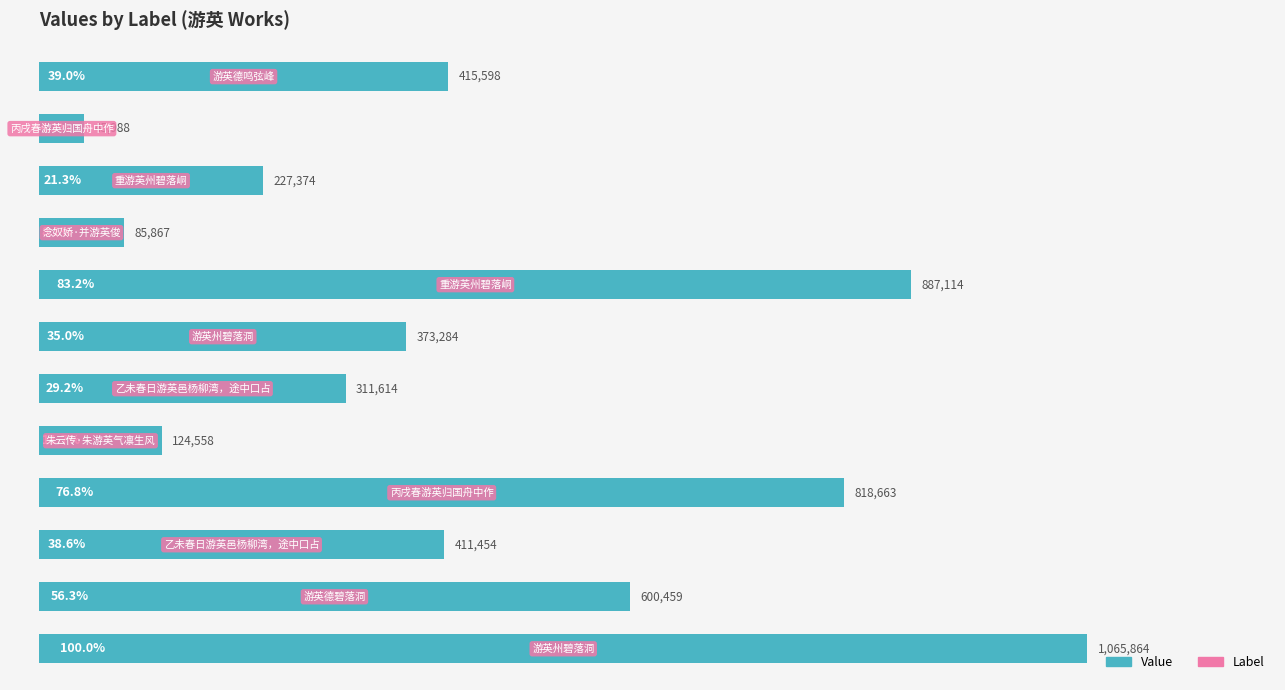

What is the difference between the second highest and second lowest values?

801247